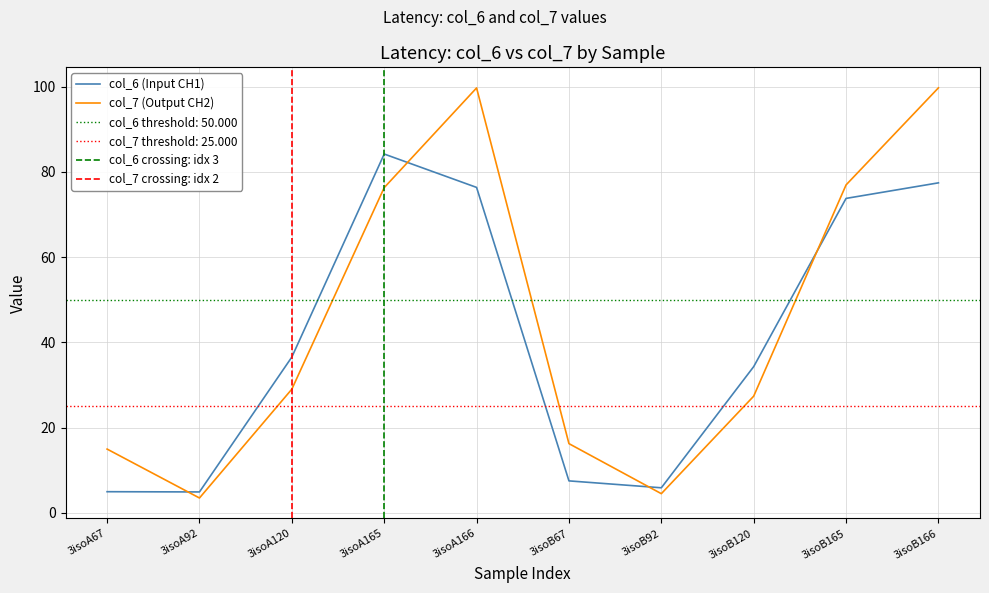

At how many categories does at least one series exceed 13?

8